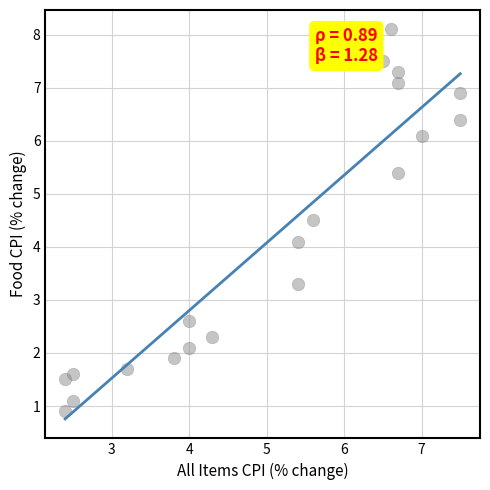

What is the range of X values (max minus min)?

5.1